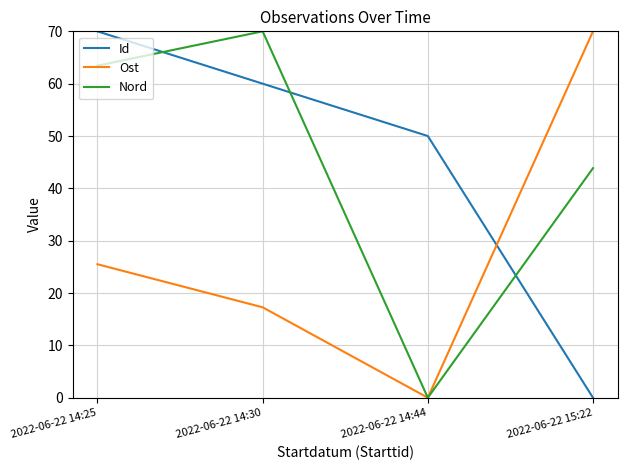

Rank the series at 2022-06-22 14:30 from lowest to highest value.

Ost, Id, Nord